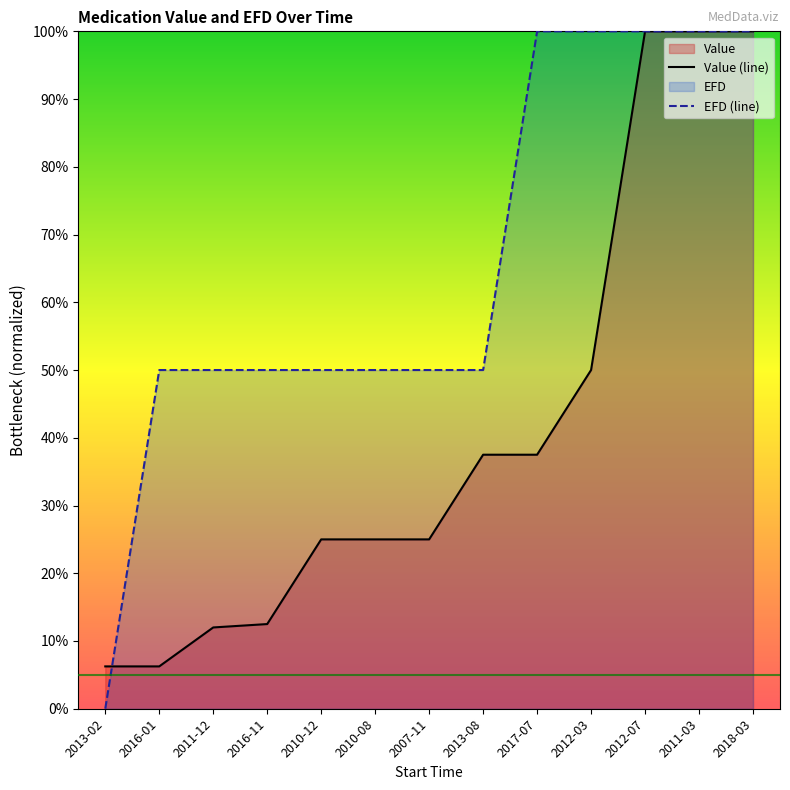

What is the label of the 4th point from the right?

2012-03